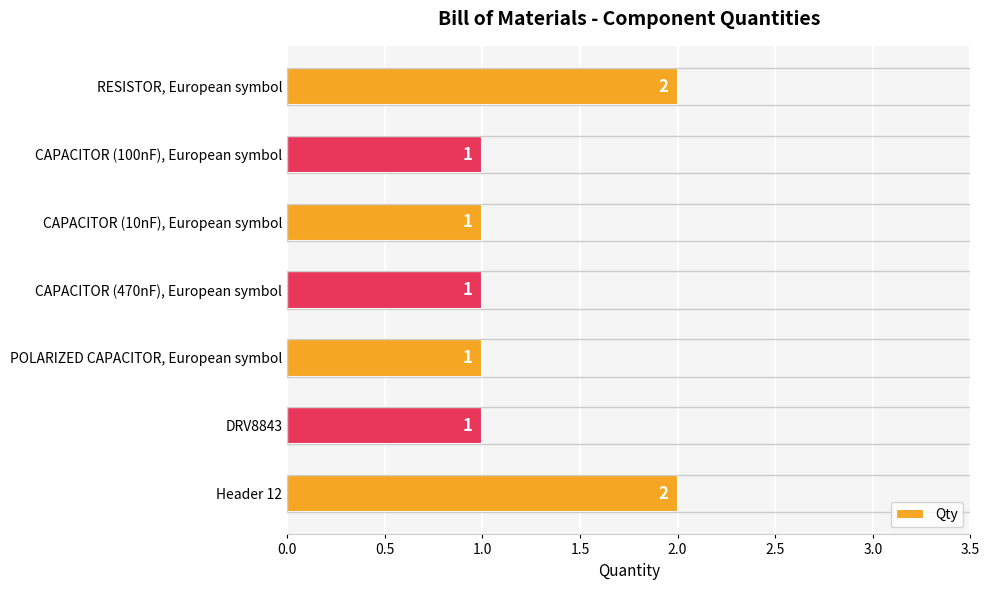

Count the values in the range 1 to 2.

7